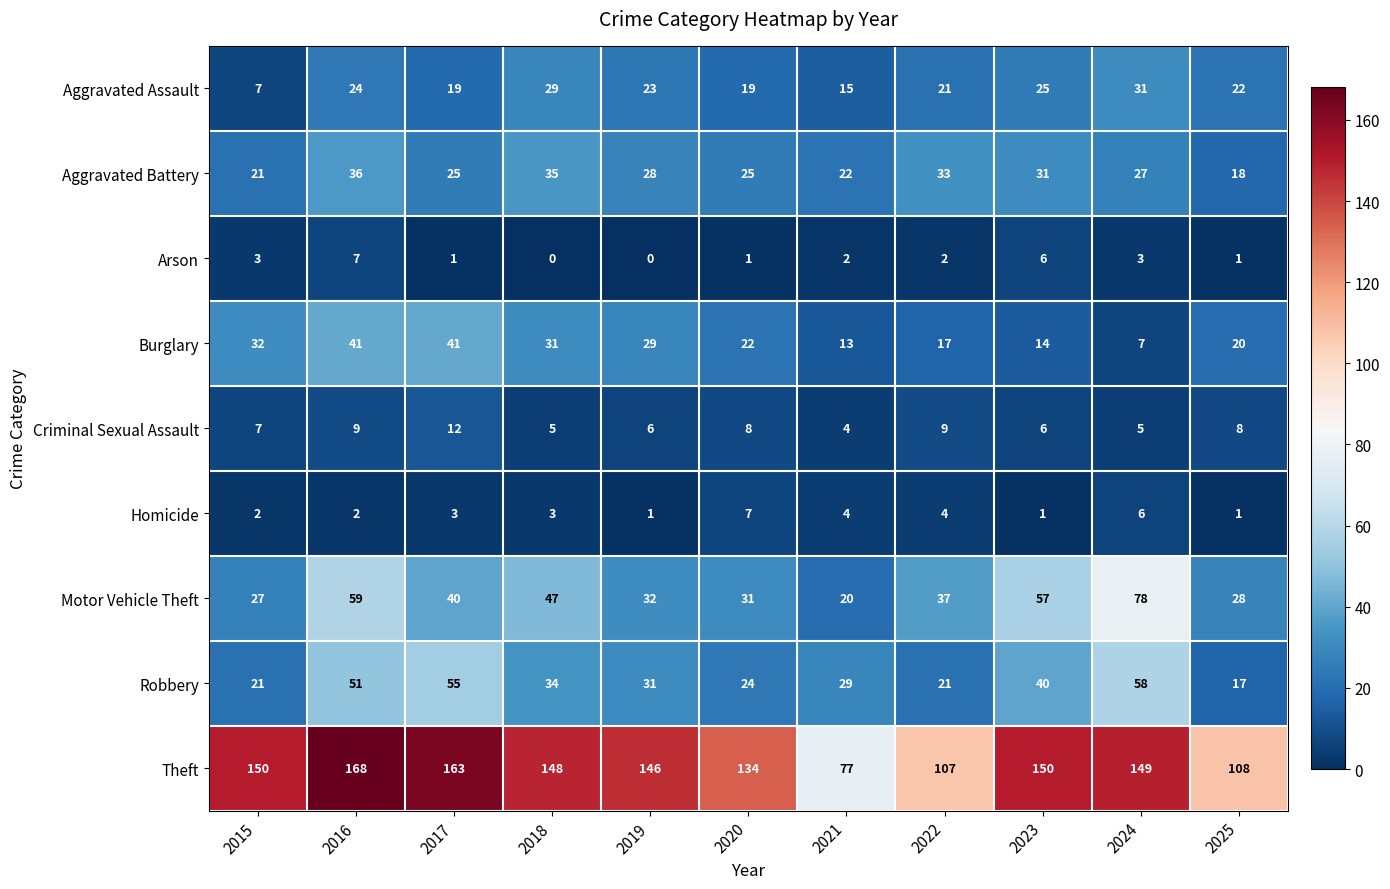

True or false: Robbery has a value of 24 at 2020.

True